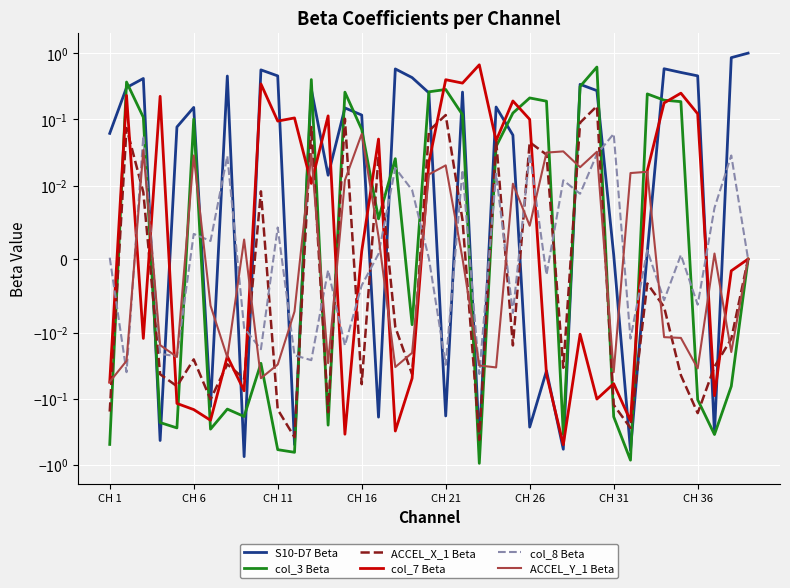

Is it true that col_7 Beta equals 0.0 at 38?

False